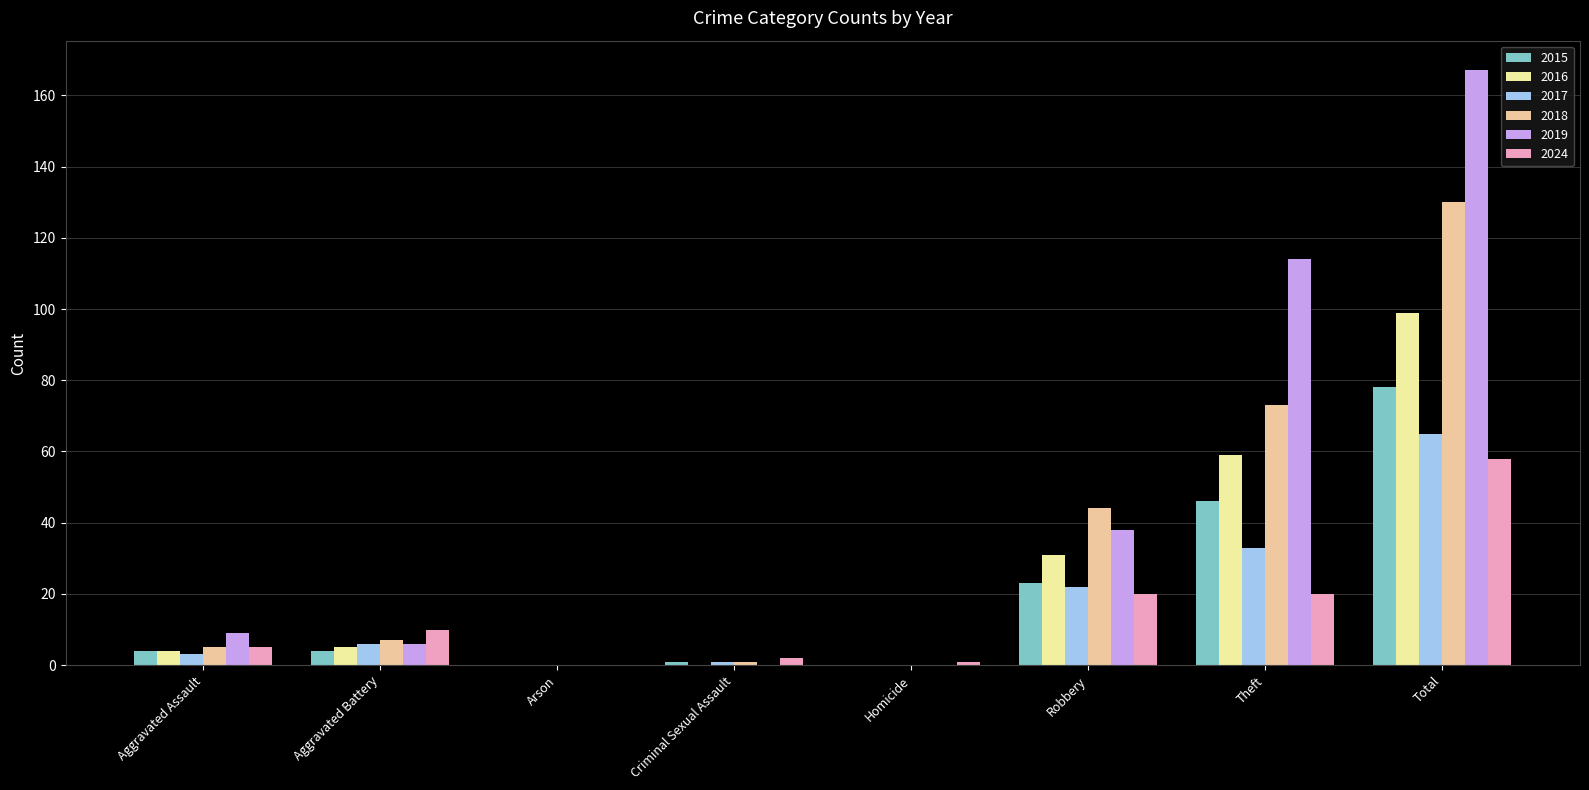

The value of 2017 at Theft is 44. True or false?

False